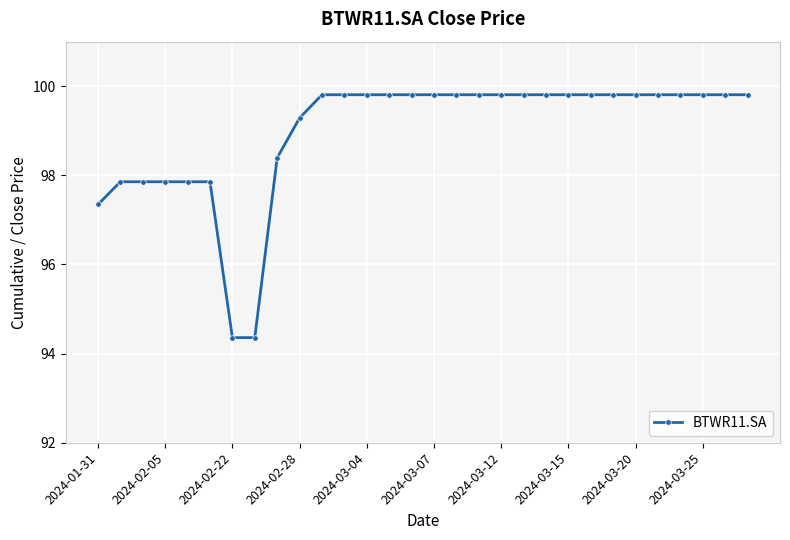

Reading right to left, extract all data points from this chart.

99.8	99.8	99.8	99.8	99.8	99.8	99.8	99.8	99.8	99.8	99.8	99.8	99.8	99.8	99.8	99.8	99.8	99.8	99.8	99.8	99.3	98.4	94.4	94.4	97.9	97.9	97.9	97.9	97.9	97.3